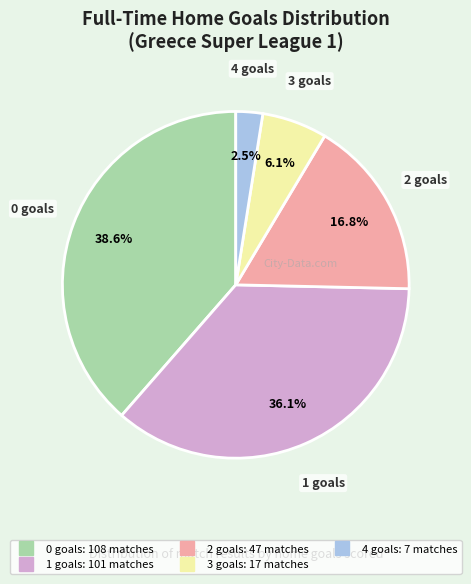

Does 1 account for over 50% of the chart?

No